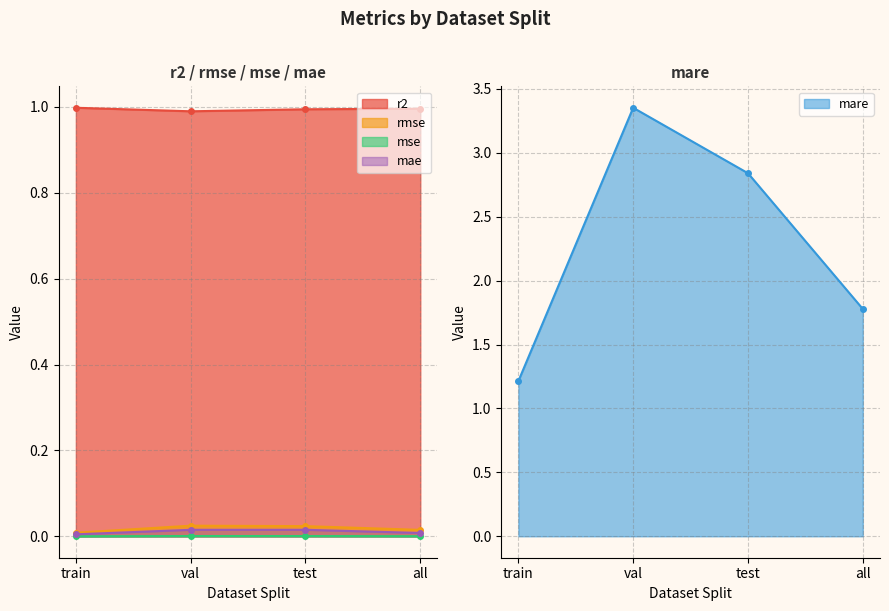

At which category is the sum across all series the highest?

val